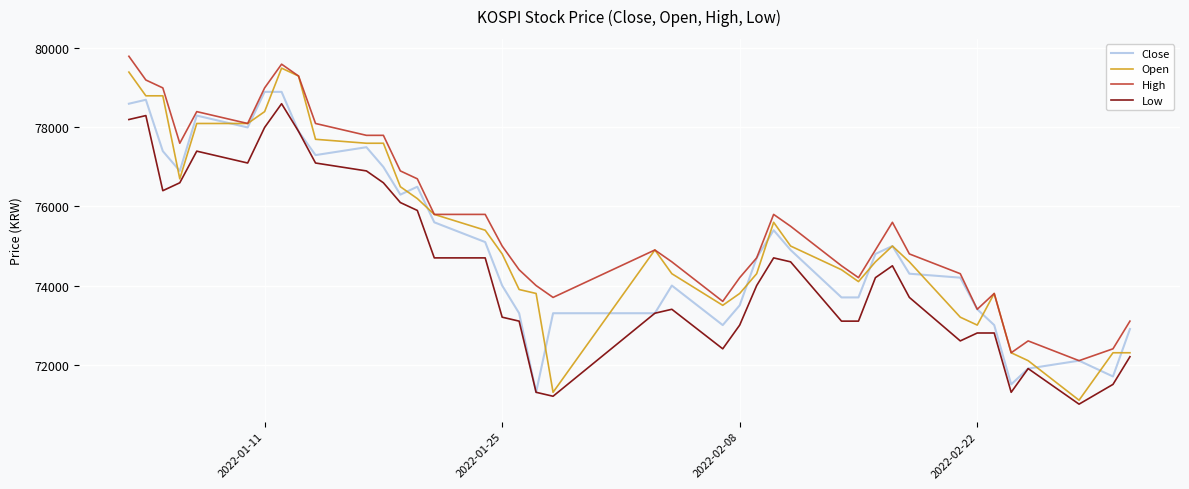

Which series has the widest spread of values?

Open